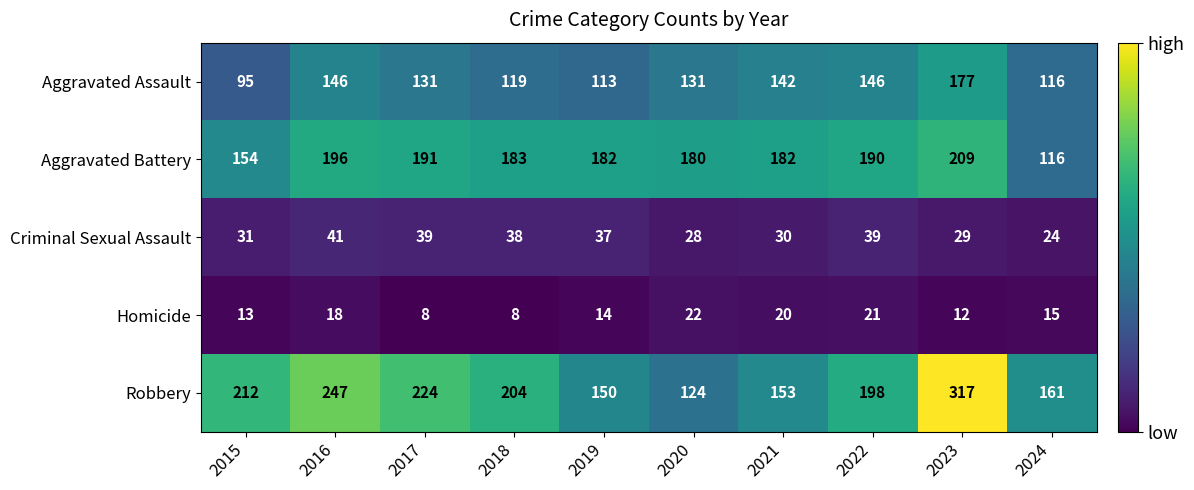

Rank the series at 2022 from lowest to highest value.

Homicide, Criminal Sexual Assault, Aggravated Assault, Aggravated Battery, Robbery